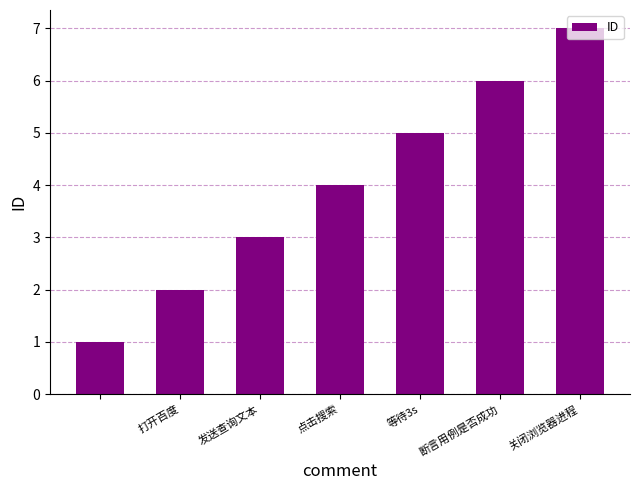

What is the value of the 2nd bar from the left?

2